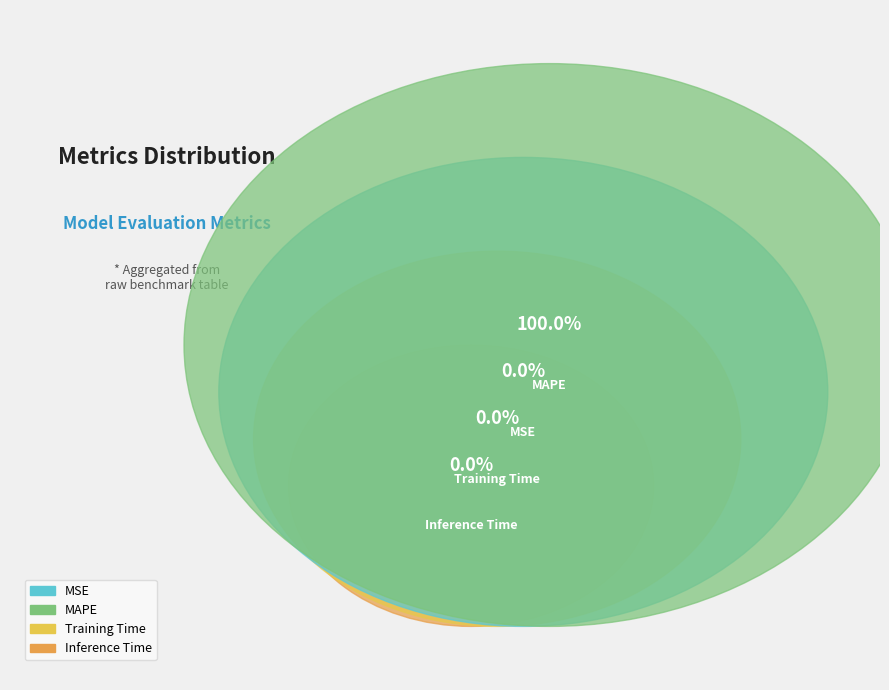

Is MSE the majority of the pie?

No